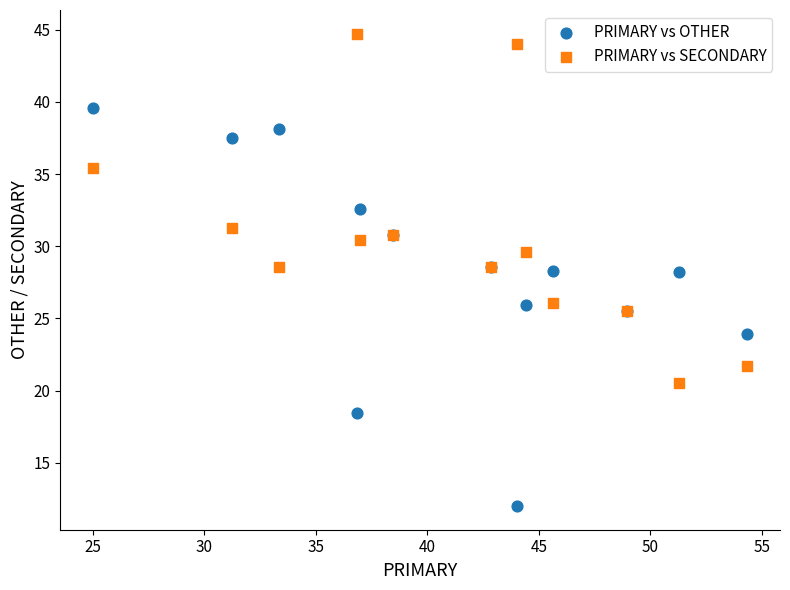

Which series contains the lowest Y value?

PRIMARY vs OTHER